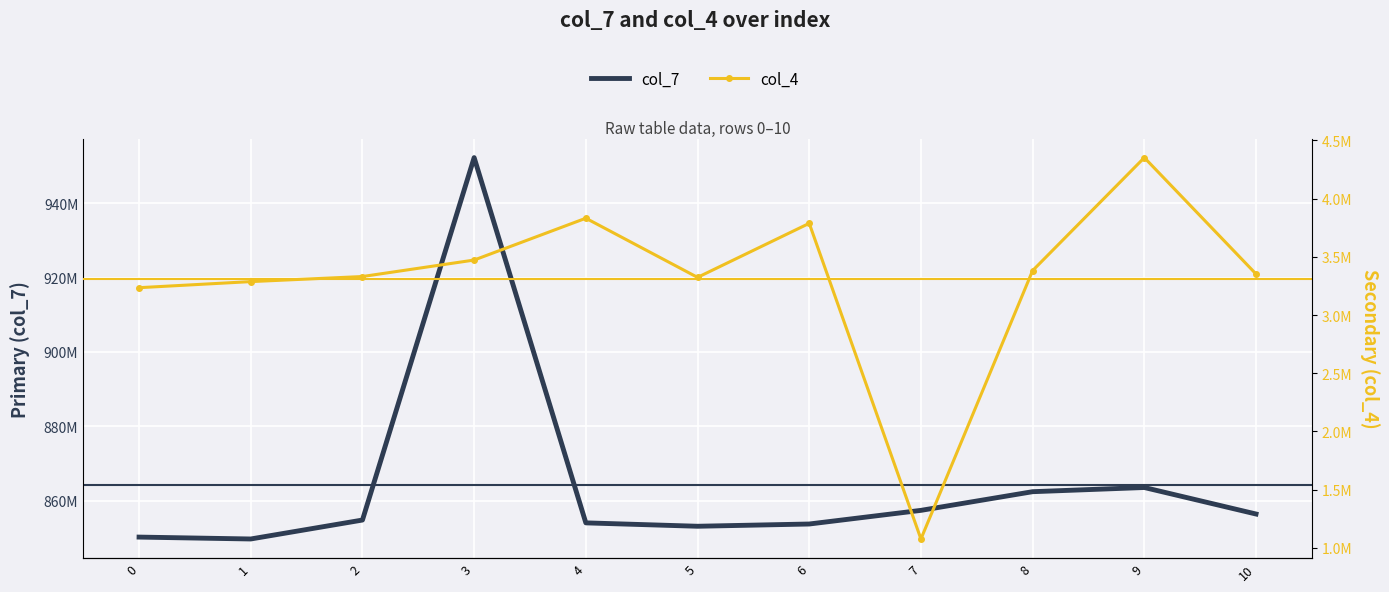

What is the average value of the col_4 series?

3311958